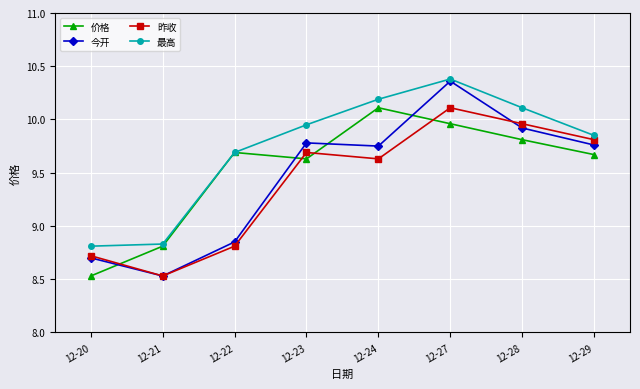

What is the difference between the maximum and minimum values in the 最高 series?

1.6